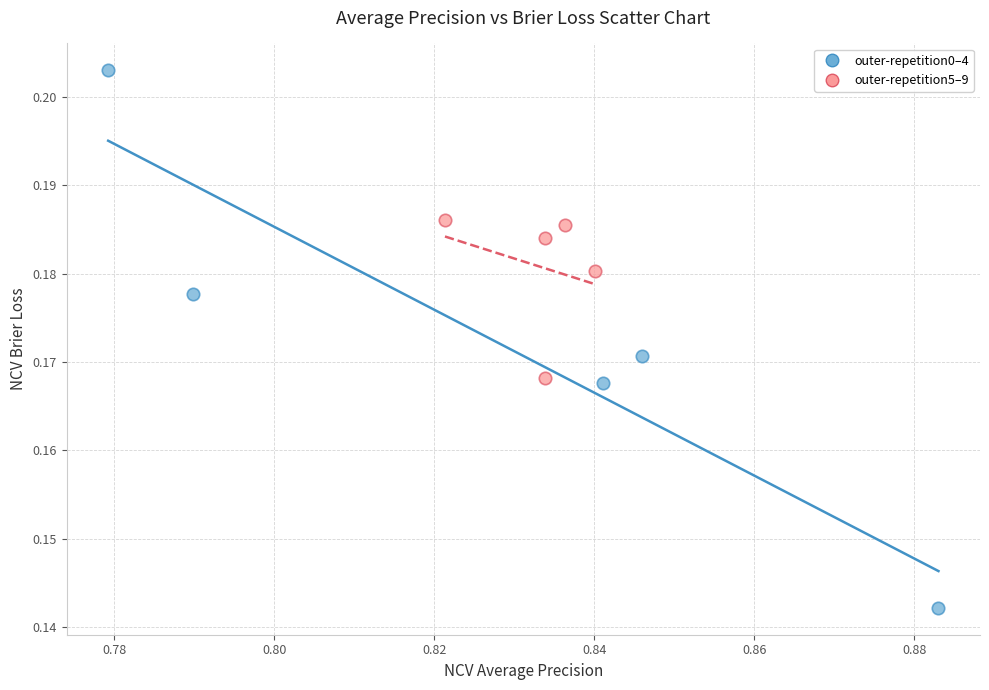

Which series contains the highest Y value?

outer-repetition0–4